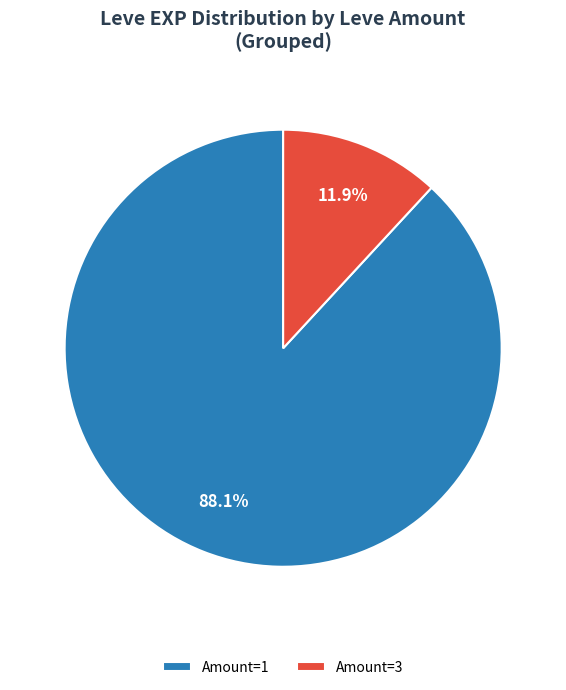

Is there any slice that represents more than half of the pie?

Yes